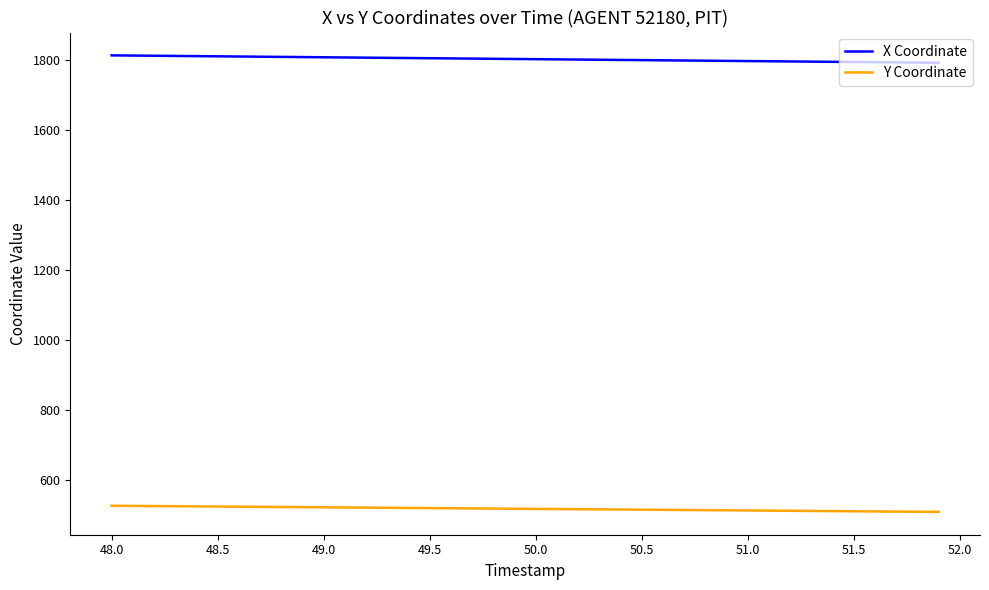

Count the number of categories in the chart.

40